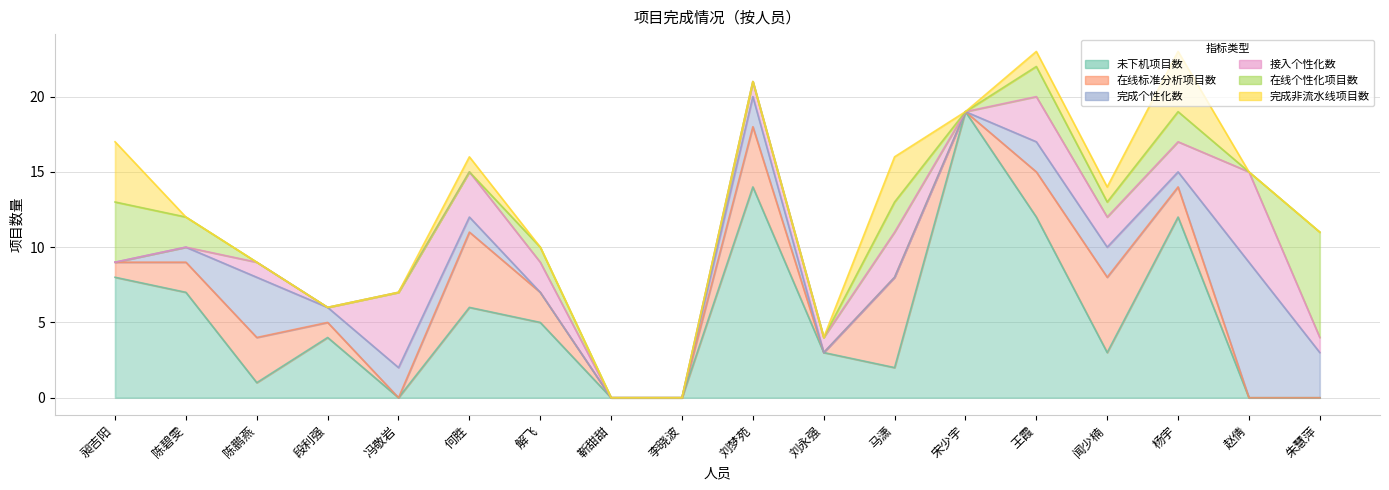

How many intersections are there between 未下机项目数 and 完成个性化数?

5